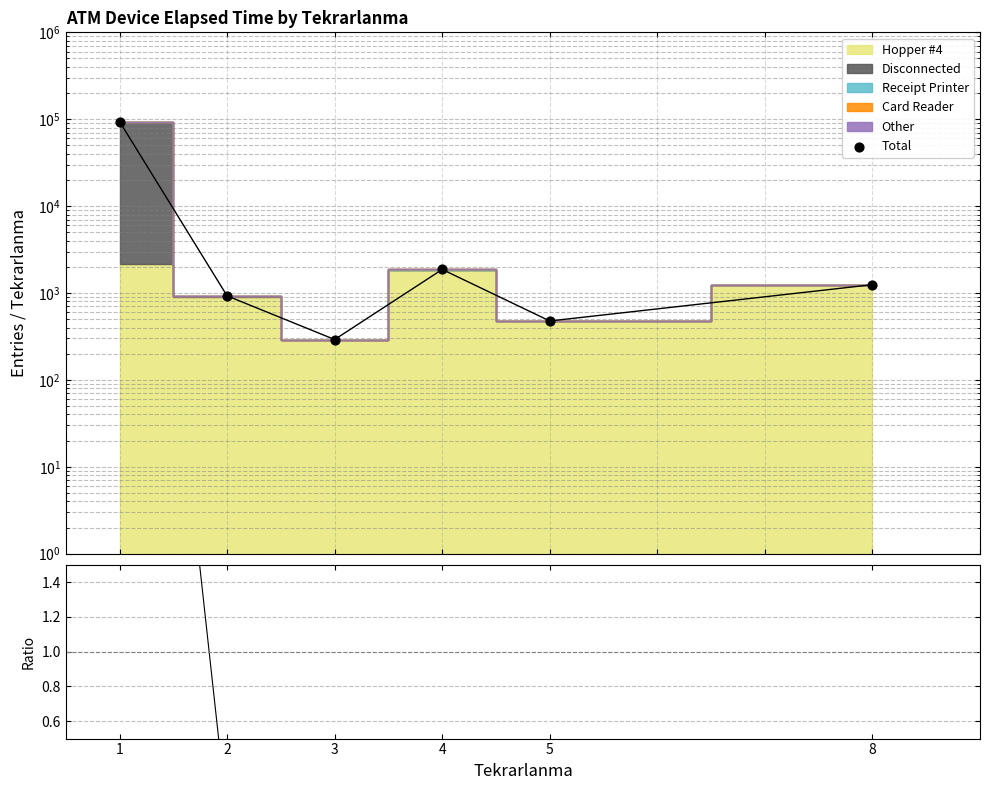

Which series has the largest Y range (max minus min)?

Total